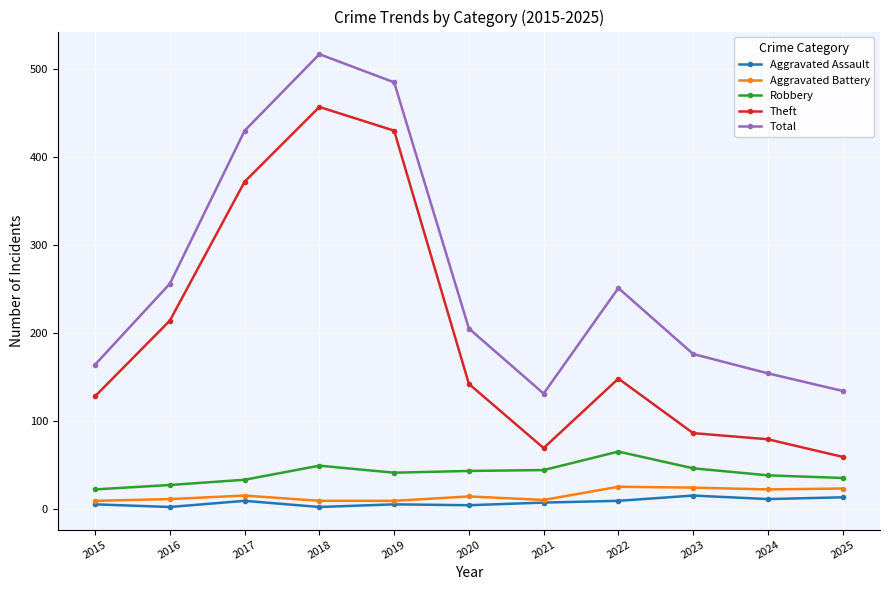

What is the value of the Aggravated Assault point at the 11th from the left?

13